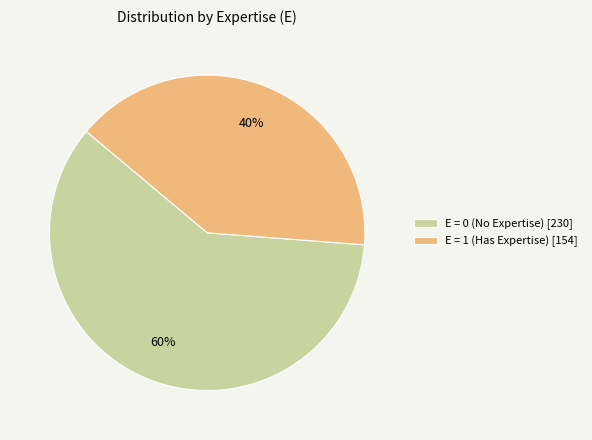

To the nearest percent, what portion does E = 1 (Has Expertise) [154] represent?

40%